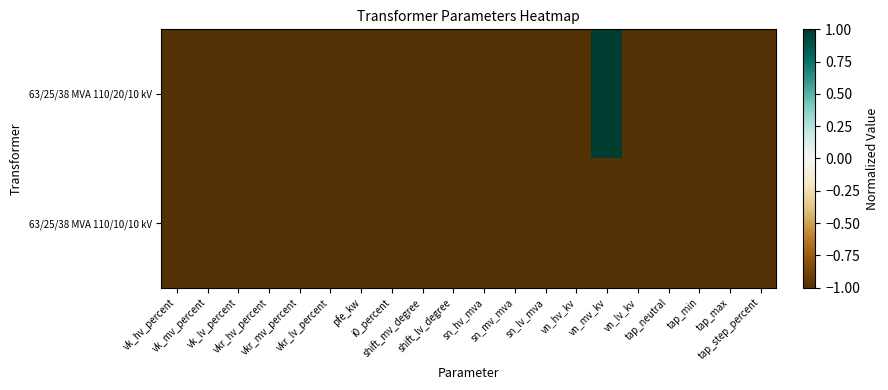

Reading left to right, extract all data points from this chart.

63/25/38 MVA 110/20/10 kV: vk_hv_percent=-1	vk_mv_percent=-1	vk_lv_percent=-1	vkr_hv_percent=-1	vkr_mv_percent=-1	vkr_lv_percent=-1	pfe_kw=-1	i0_percent=-1	shift_mv_degree=-1	shift_lv_degree=-1	sn_hv_mva=-1	sn_mv_mva=-1	sn_lv_mva=-1	vn_hv_kv=-1	vn_mv_kv=1	vn_lv_kv=-1	tap_neutral=-1	tap_min=-1	tap_max=-1	tap_step_percent=-1
63/25/38 MVA 110/10/10 kV: vk_hv_percent=-1	vk_mv_percent=-1	vk_lv_percent=-1	vkr_hv_percent=-1	vkr_mv_percent=-1	vkr_lv_percent=-1	pfe_kw=-1	i0_percent=-1	shift_mv_degree=-1	shift_lv_degree=-1	sn_hv_mva=-1	sn_mv_mva=-1	sn_lv_mva=-1	vn_hv_kv=-1	vn_mv_kv=-1	vn_lv_kv=-1	tap_neutral=-1	tap_min=-1	tap_max=-1	tap_step_percent=-1